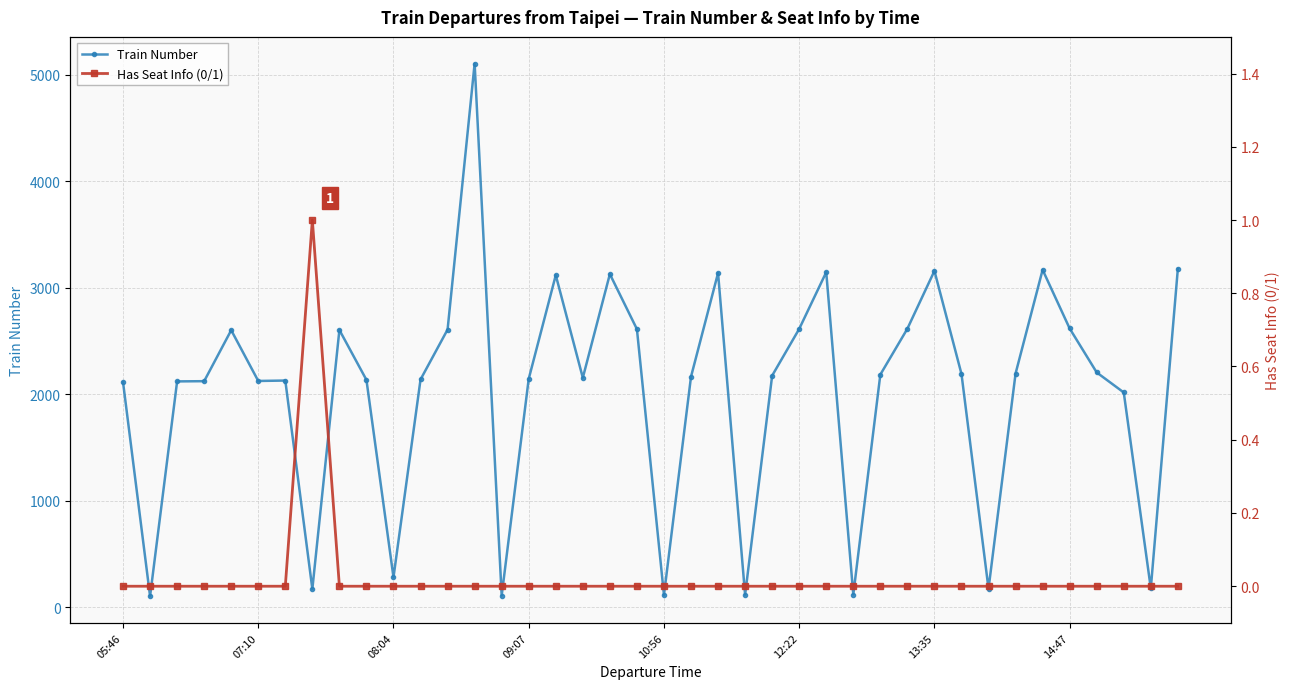

True or false: Train Number has more than 0 interior local peaks.

True